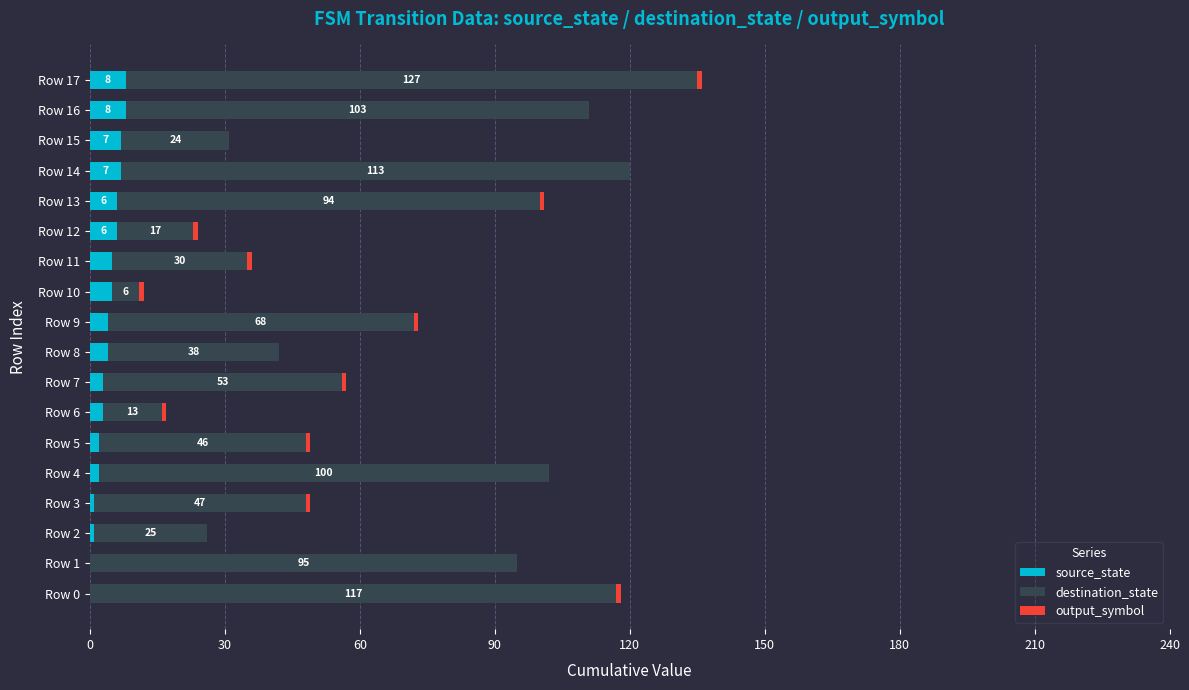

What is the maximum value for source_state?

8